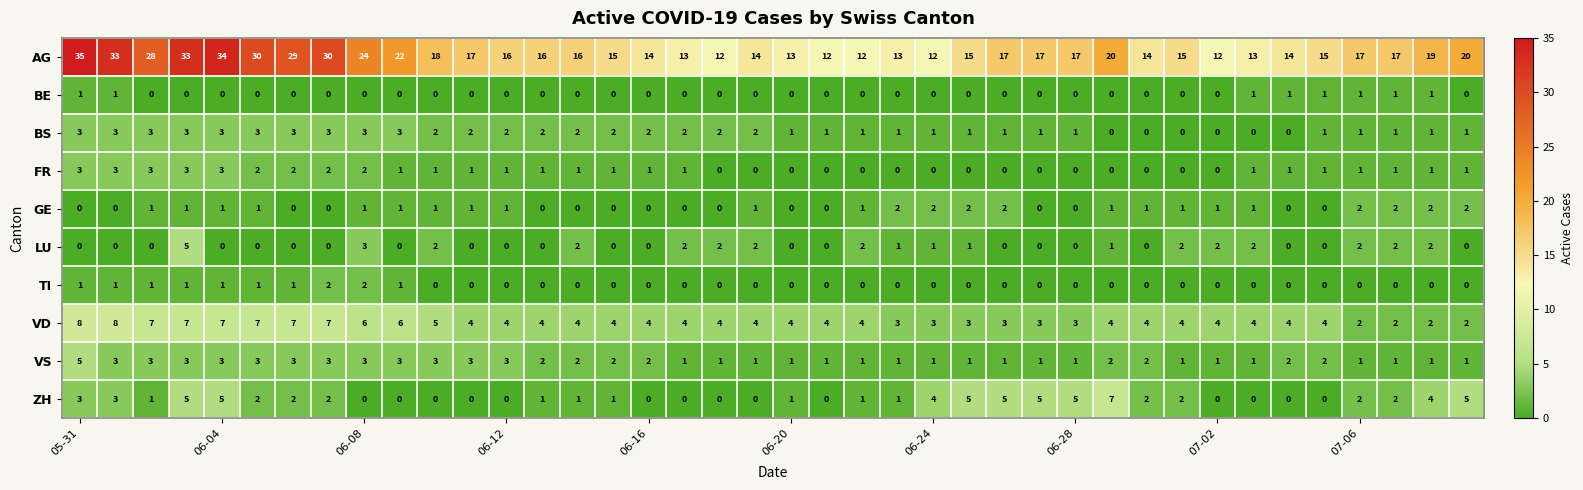

What is the highest value of the FR series?

3